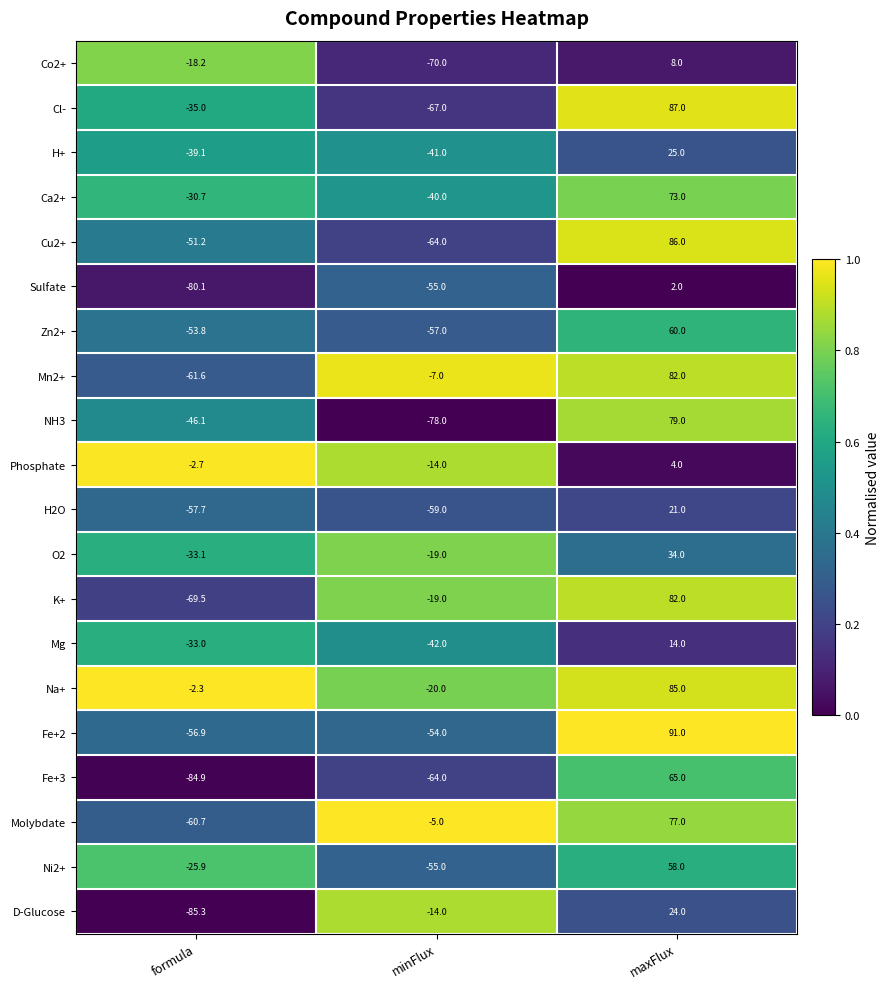

At which category does the chart reach its minimum across all series?

formula